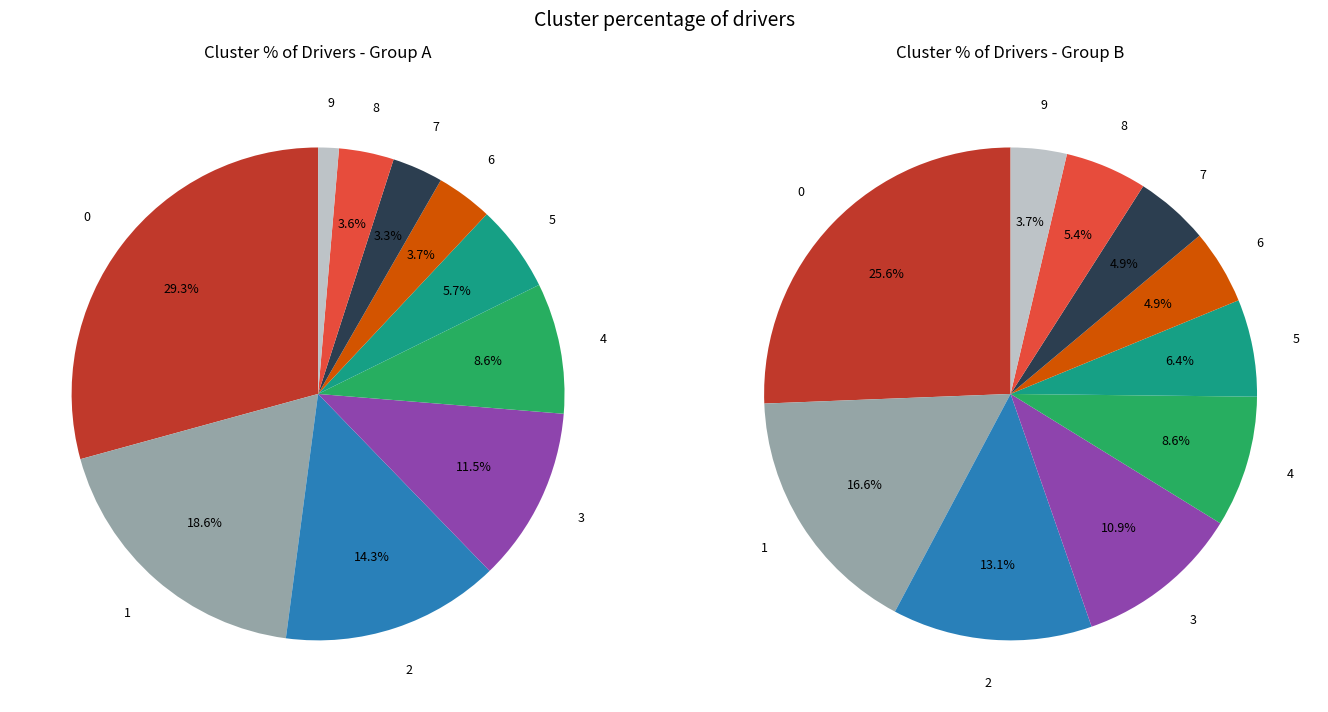

What is the total percentage of 0 and 6?

33.0%